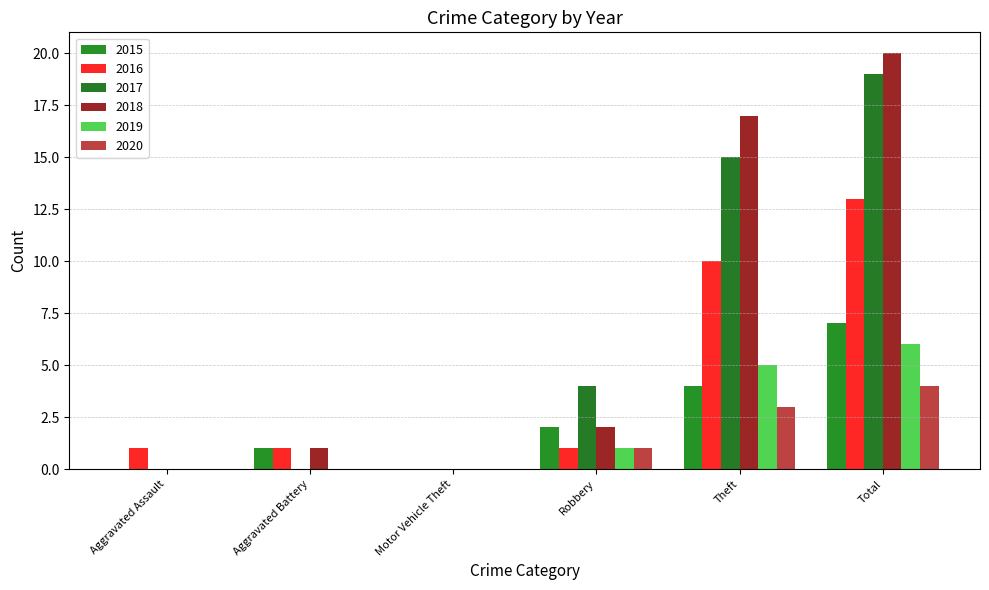

Is the value of 2017 at Aggravated Battery greater than the value of 2016 at Aggravated Battery?

No